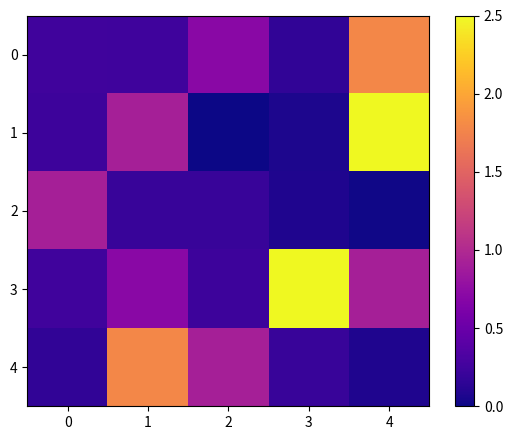

At which category is the sum across all series the highest?

4